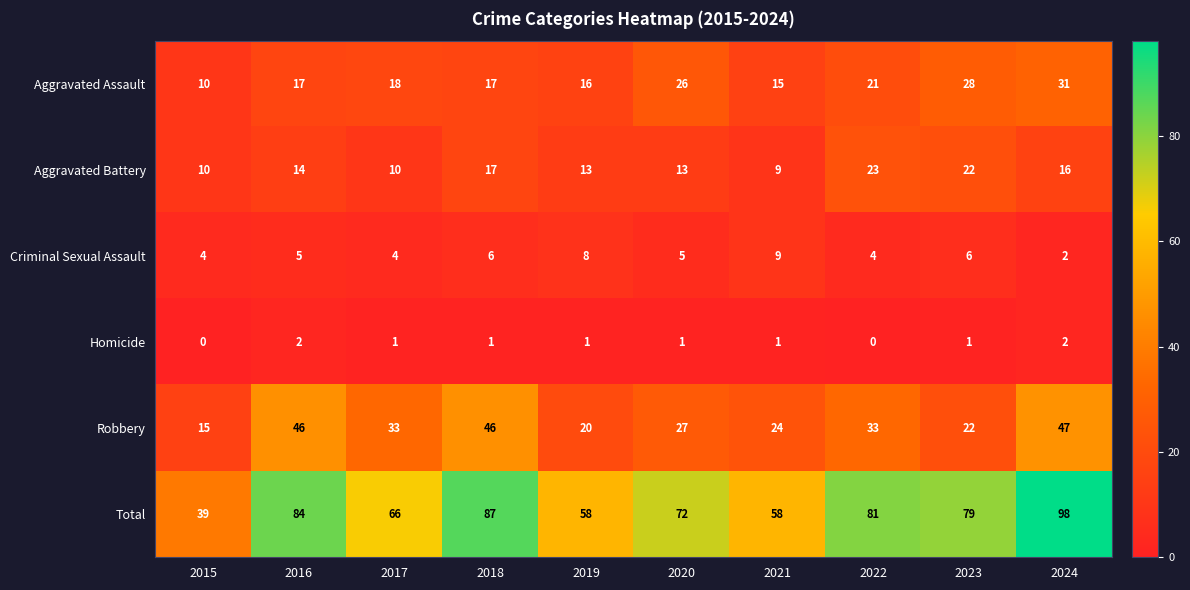

What is the highest value of the Total series?

98